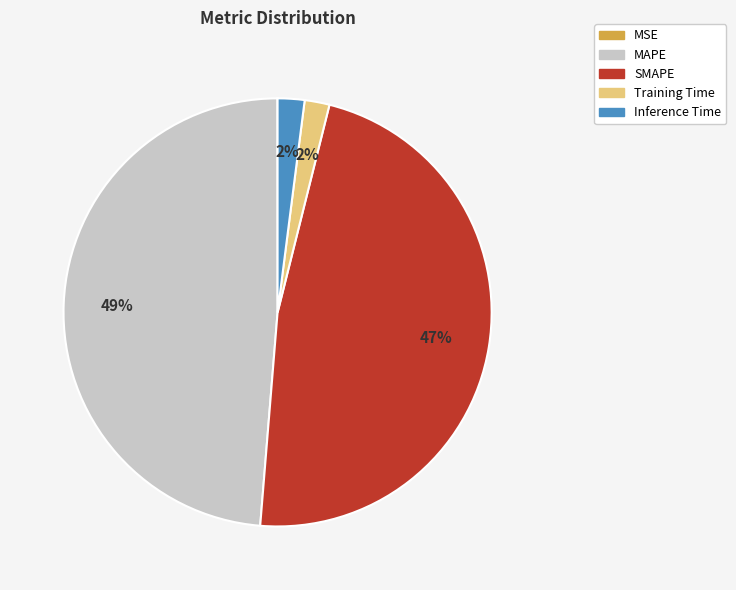

What percentage is the Inference Time slice, to the nearest percent?

2%